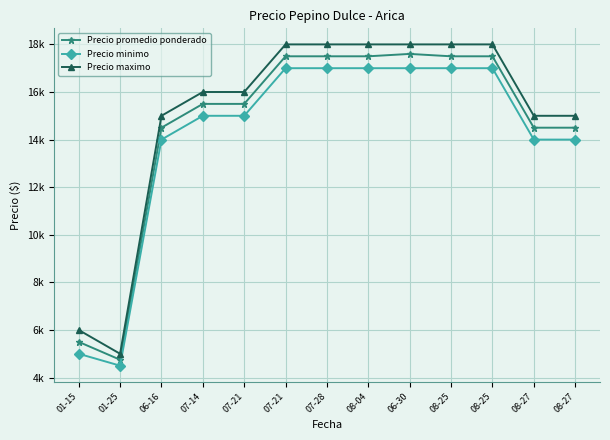

Rank the series by their maximum value, from lowest to highest.

Precio minimo, Precio promedio ponderado, Precio maximo